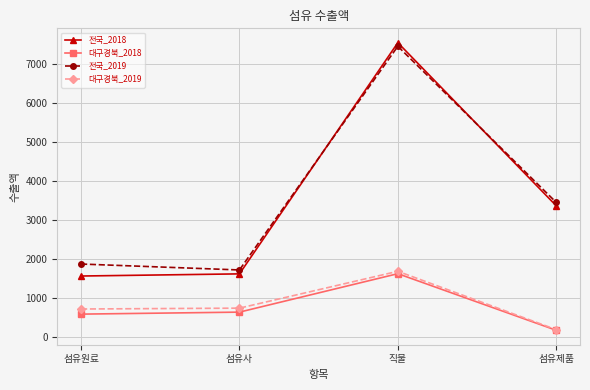

What is the lowest value of the 대구경북_2019 series?

191